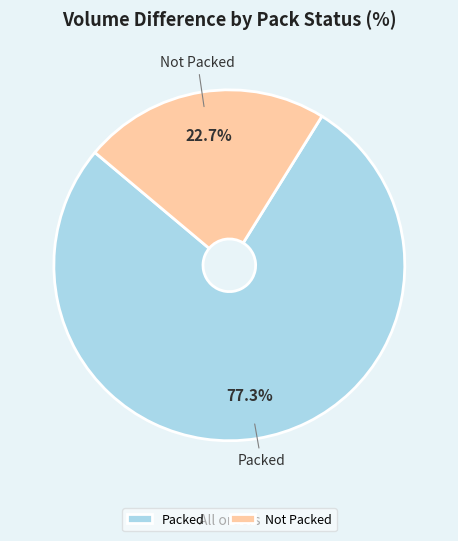

Rank the categories by value from highest to lowest.

Packed, Not Packed